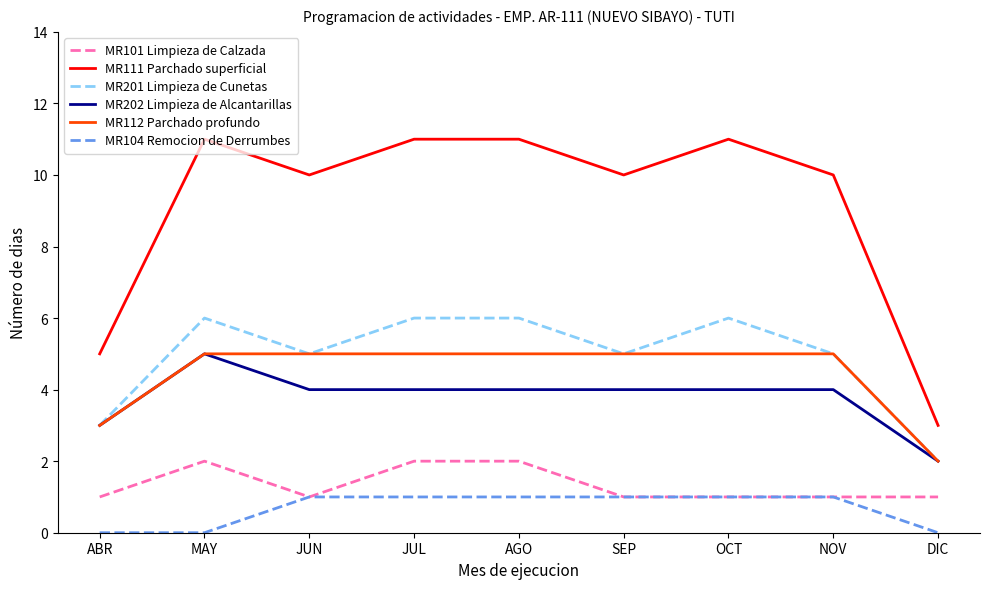

What is the maximum value for MR111 Parchado superficial?

11